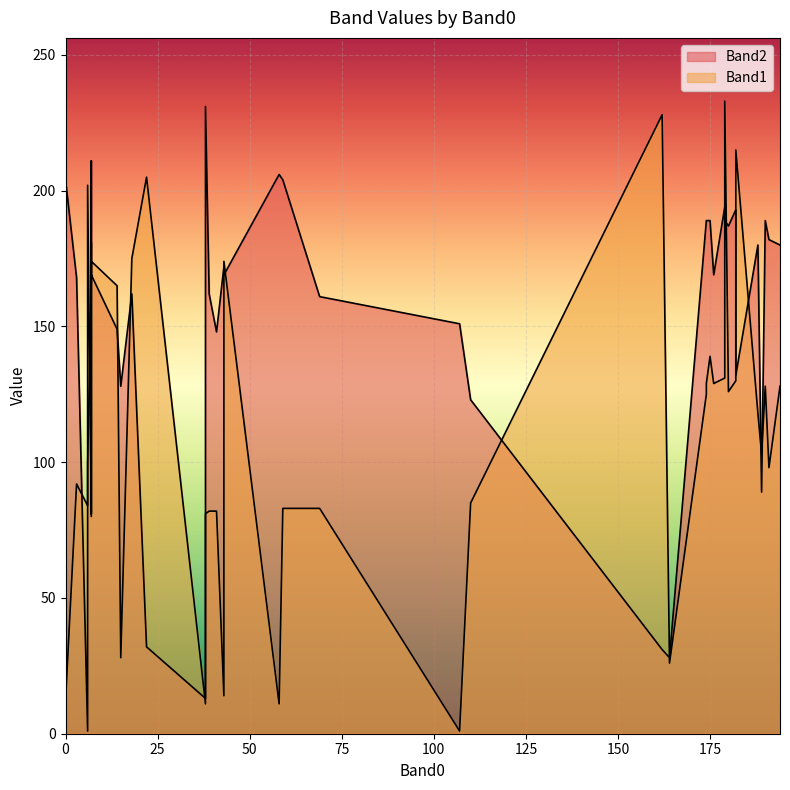

How many interior local valleys does the Band1 series have?

11